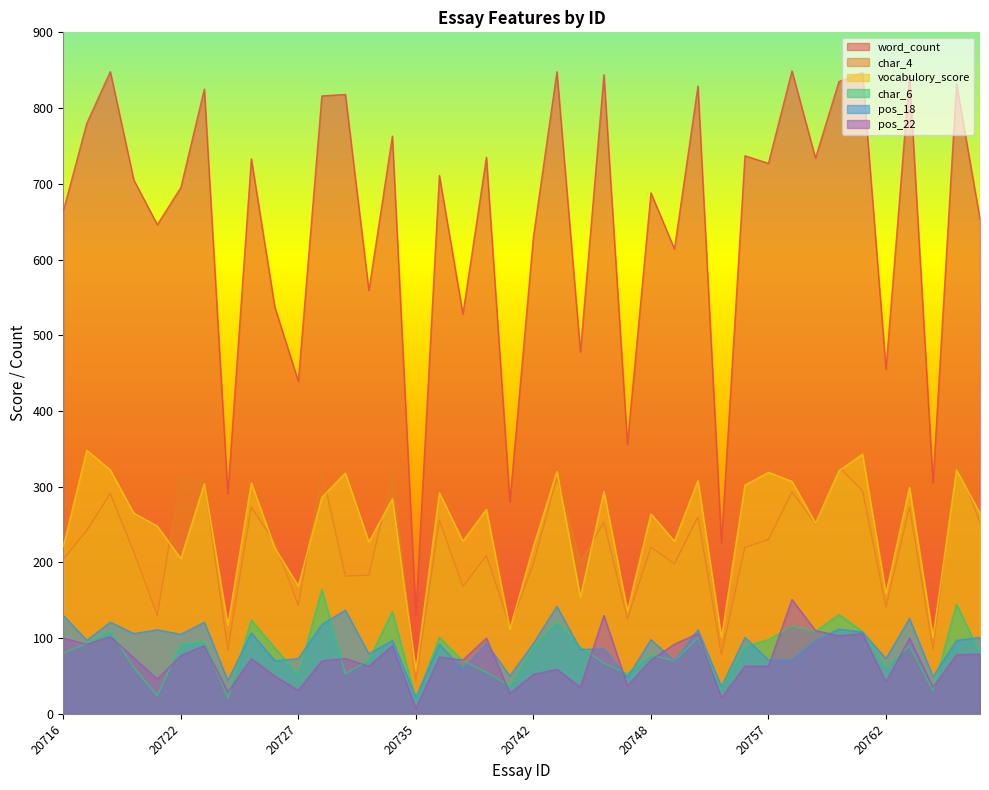

Which series has the widest spread of values?

word_count